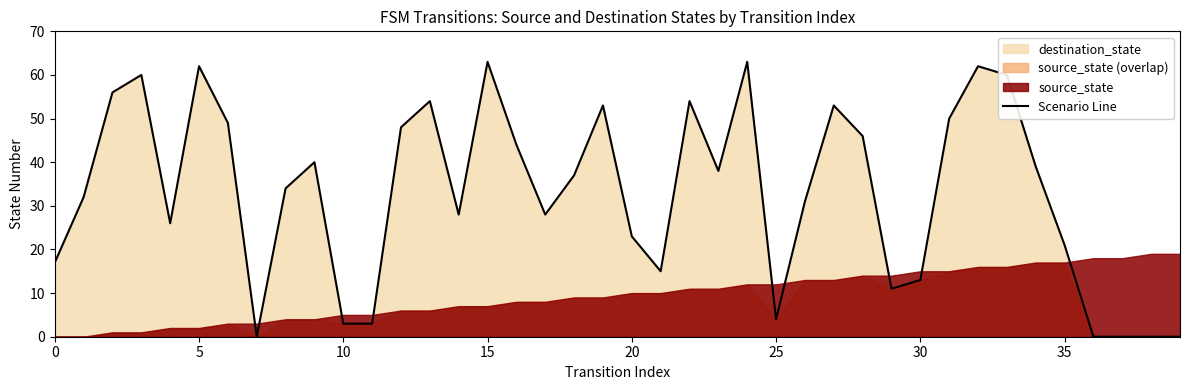

What is the sum of the values at 15 and 32?

125